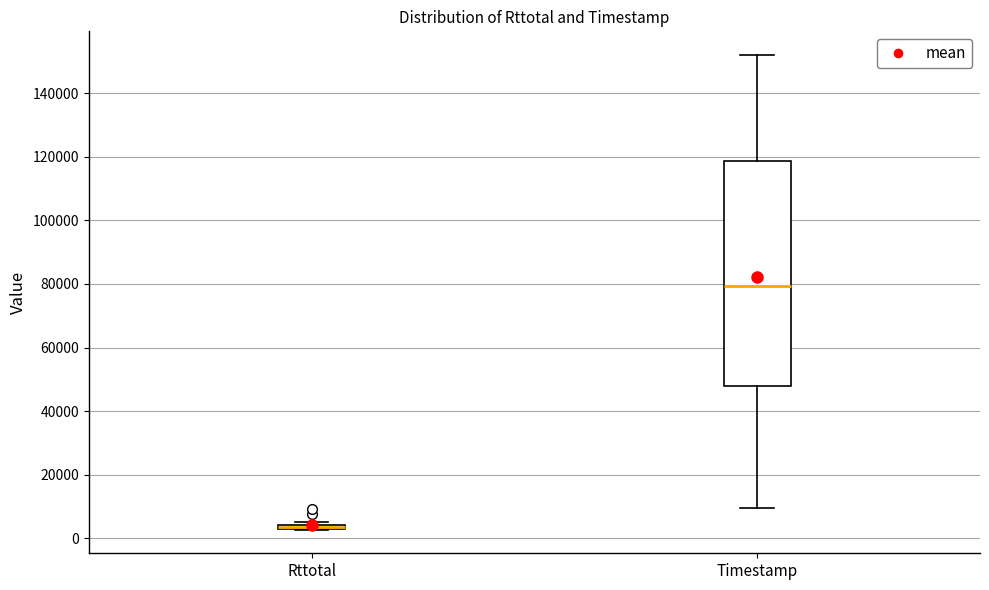

Comparing the boxes themselves (not the whiskers), which one is the tallest?

Timestamp